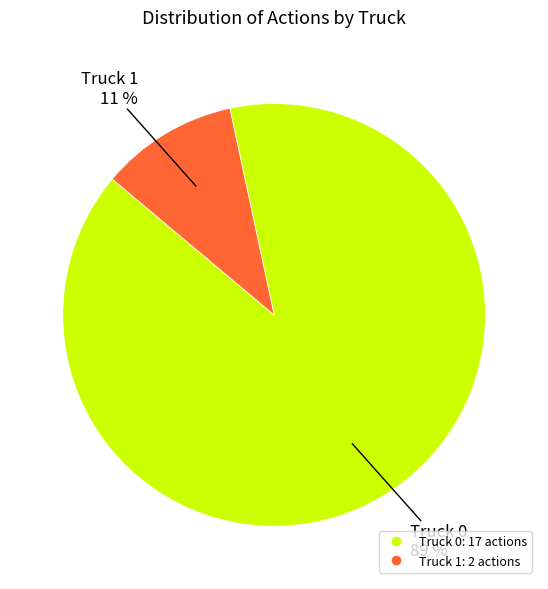

How many slices are in this pie chart?

2